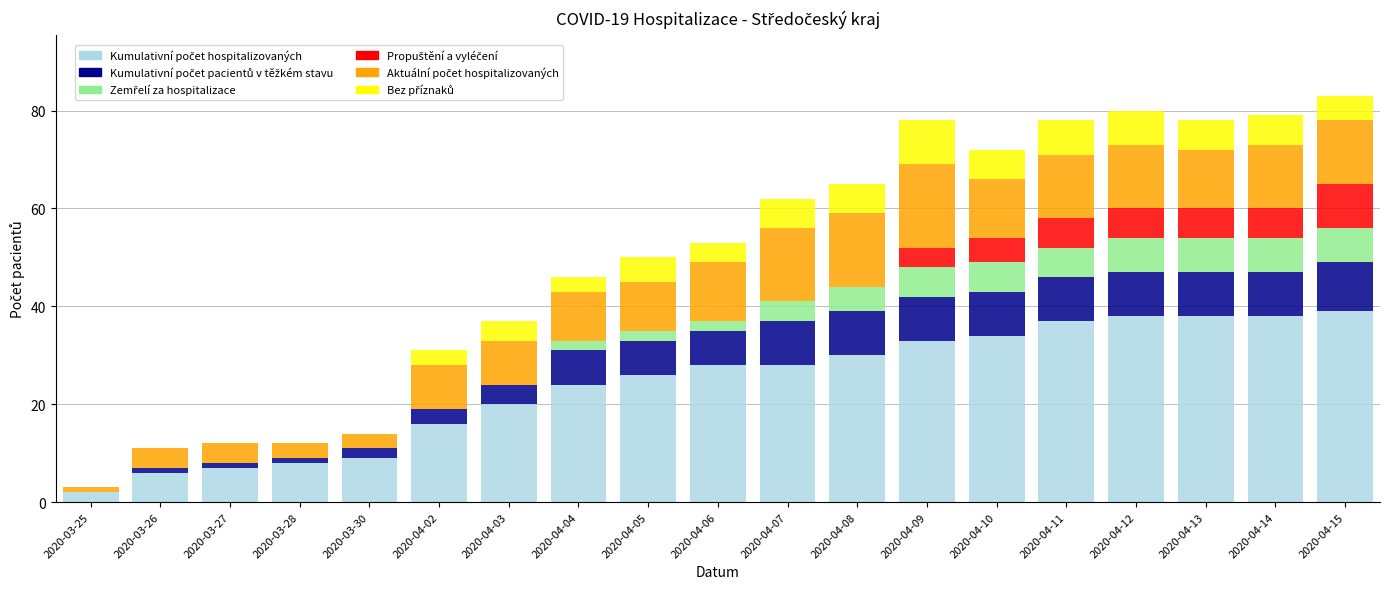

Are the bars horizontal?

No